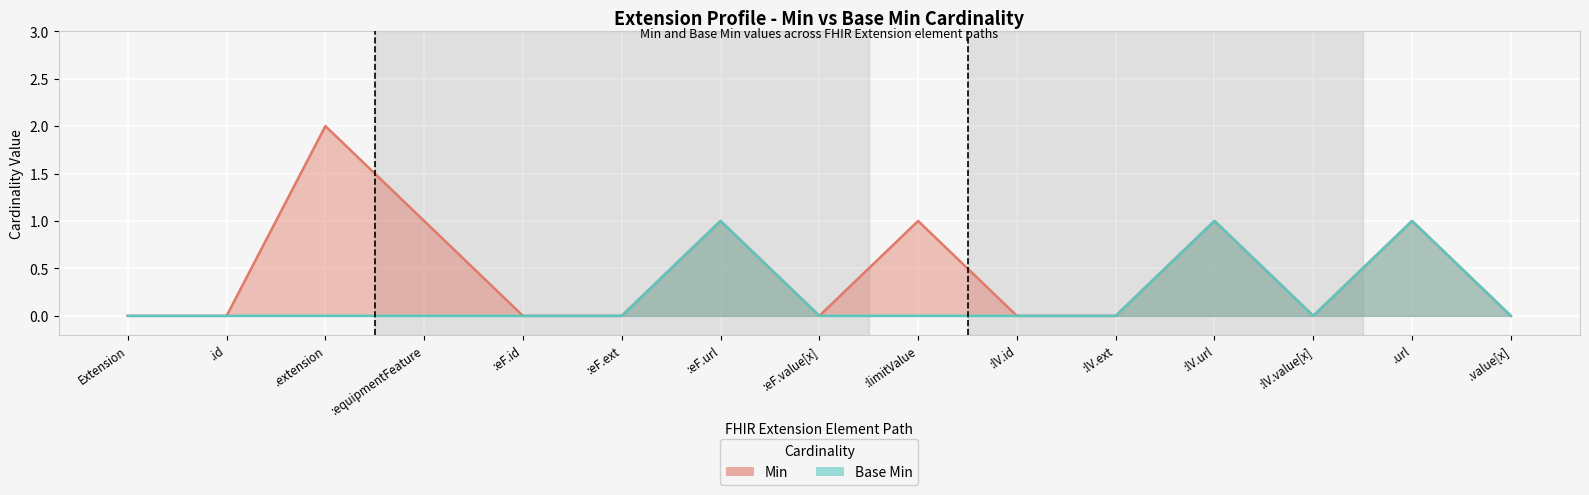

Which category has the highest value in the Min series?

.extension